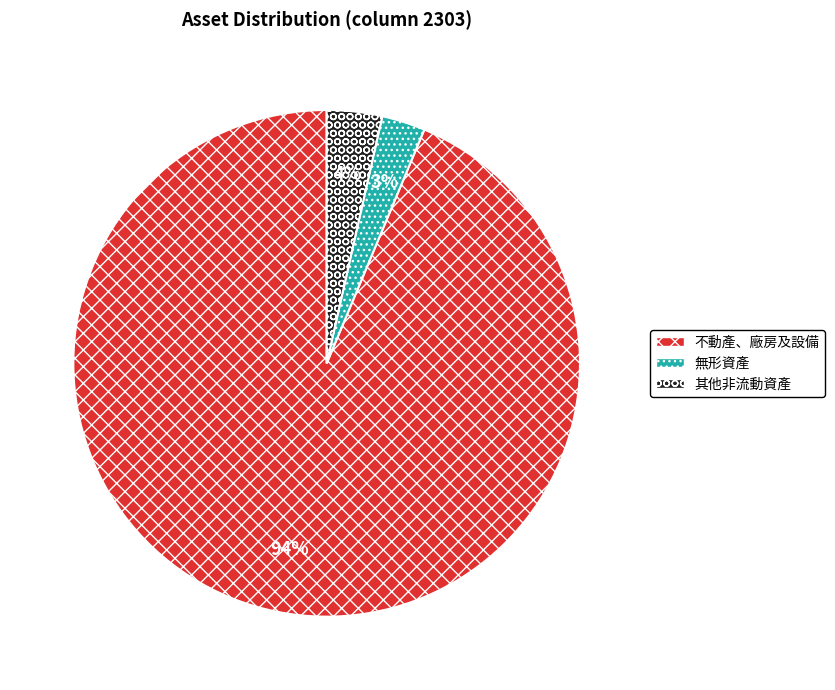

To the nearest percent, what is the average slice percentage?

33%